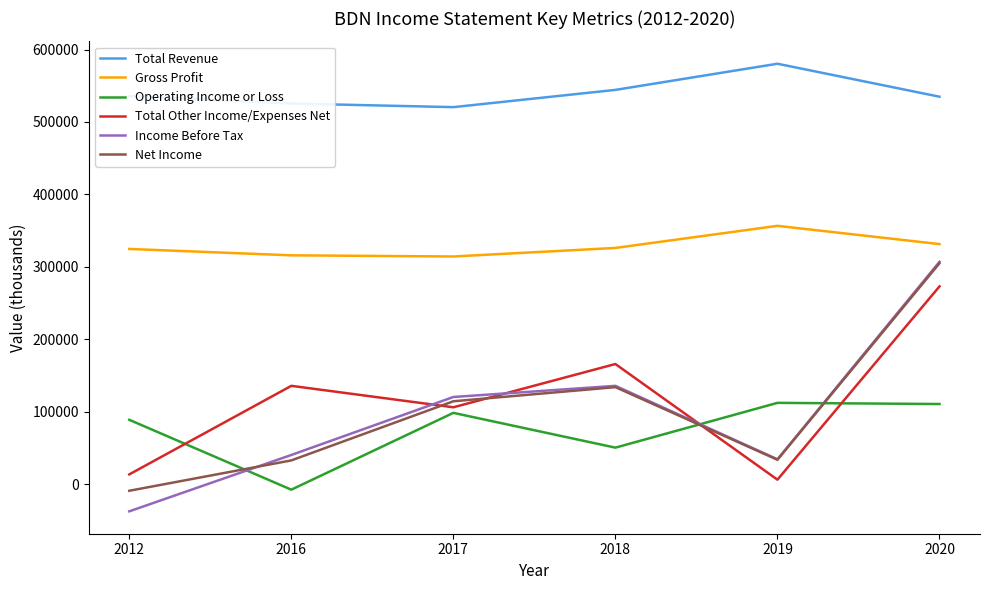

What is the smallest value displayed?

-37300